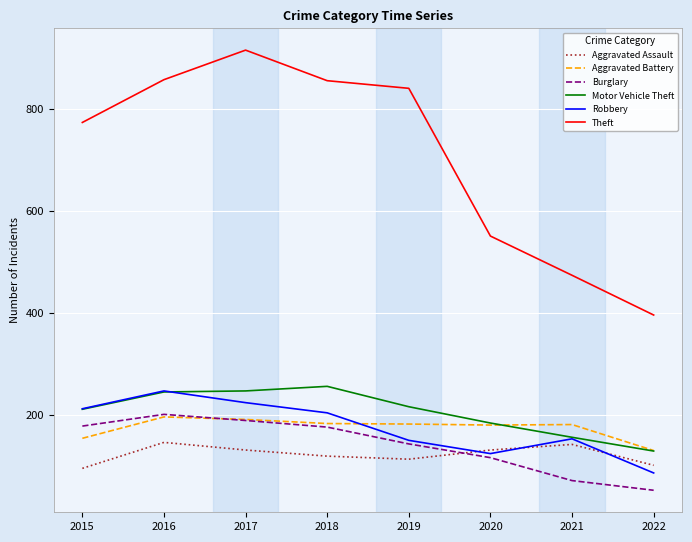

What is the smallest value displayed?

52